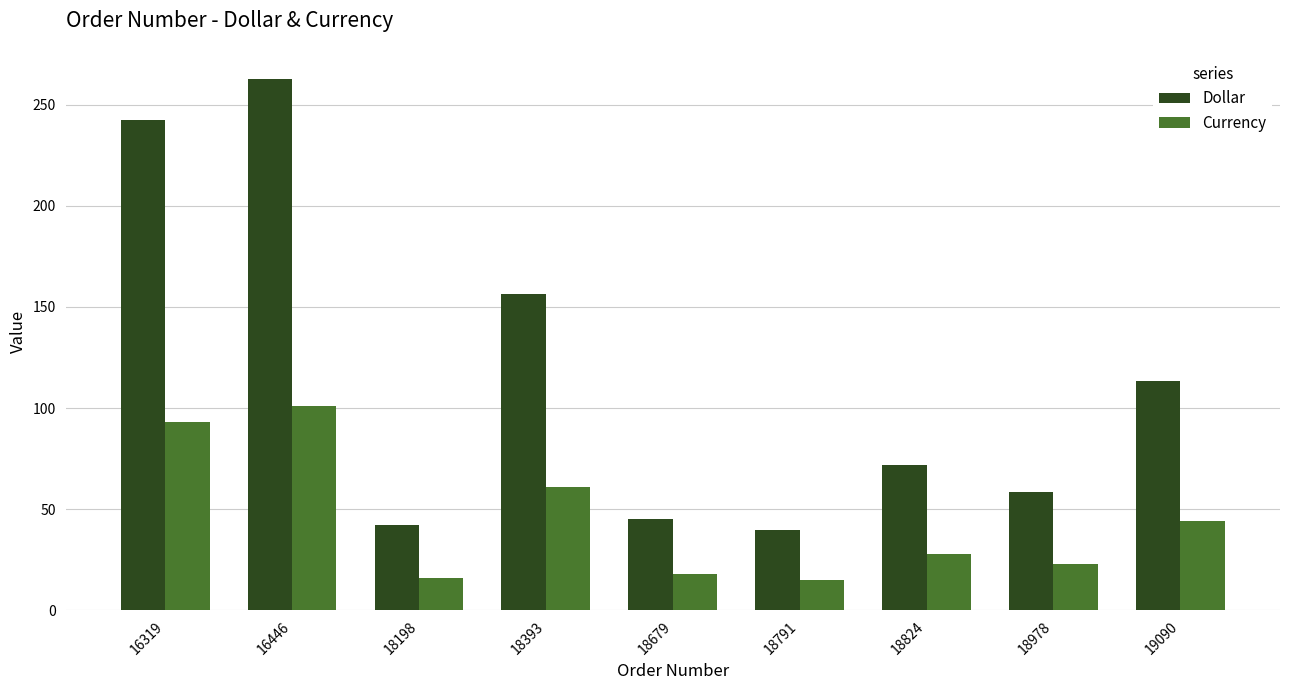

Which series has the largest range (max minus min)?

Dollar